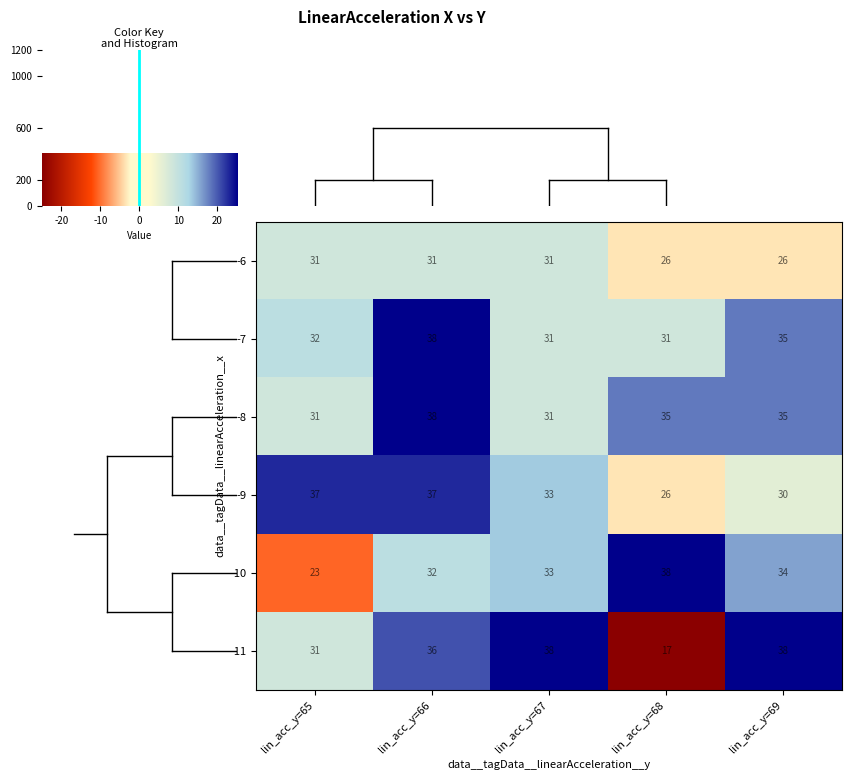

At which category is the sum across all series the highest?

lin_acc_y=66